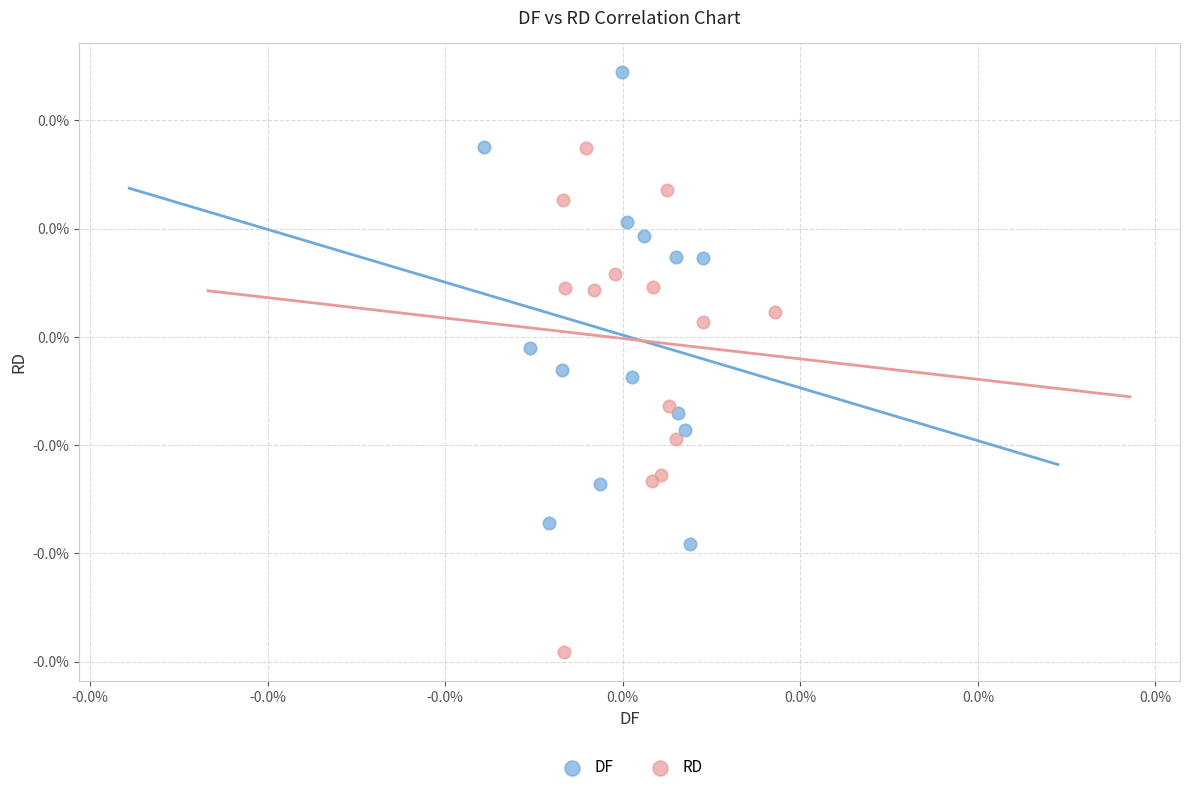

What are all the series names shown in the legend?

DF, RD